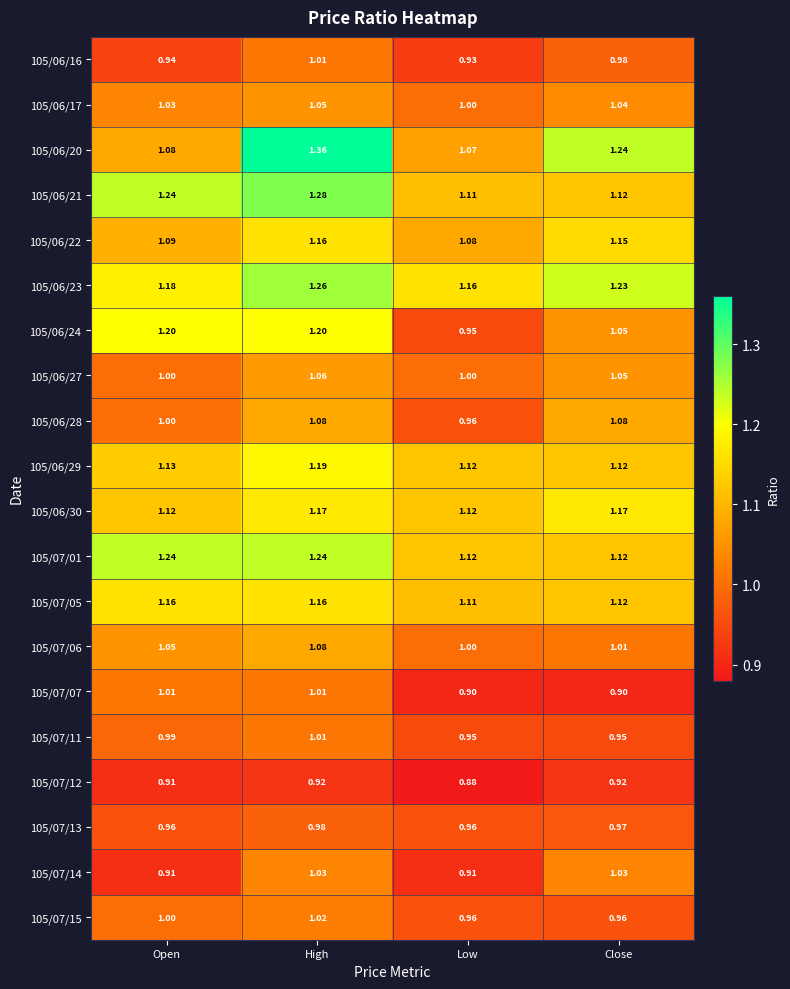

List the labels in order of 105/06/23 value, smallest first.

Low, Open, Close, High